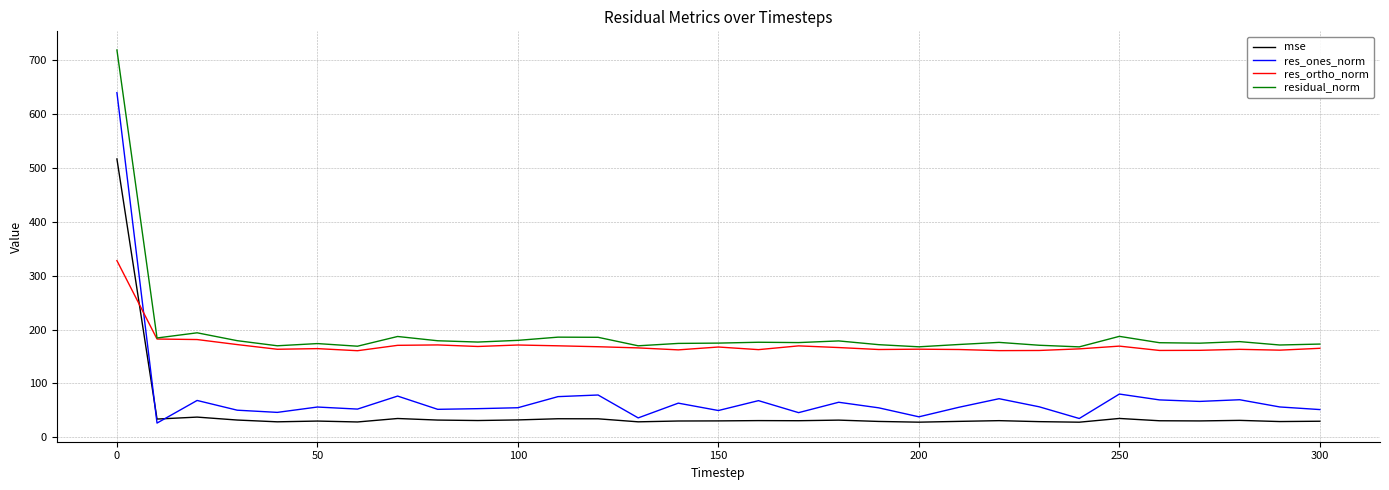

Count the number of data series in this chart.

4